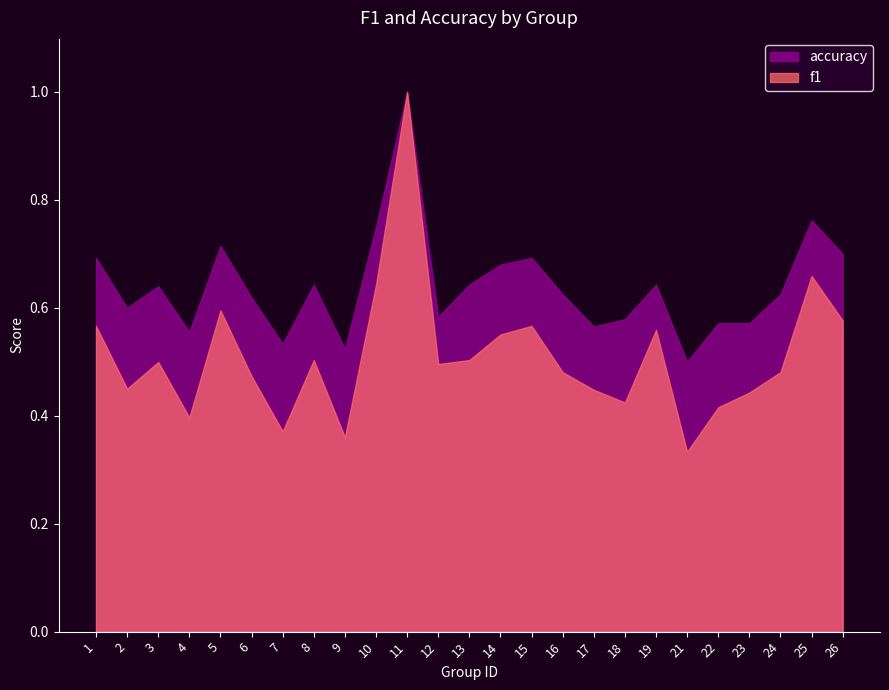

What is the sum of all accuracy values?

16.0